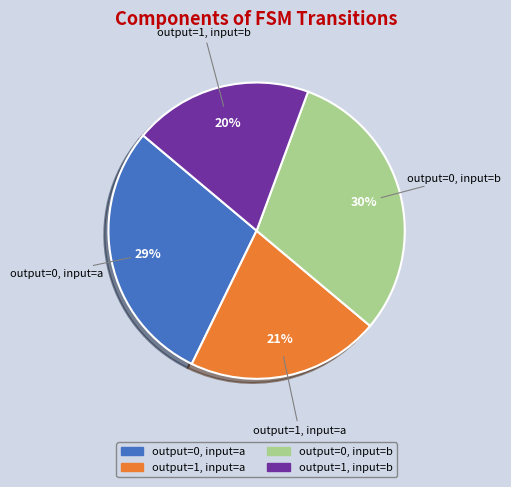

Does any single category account for the majority?

No